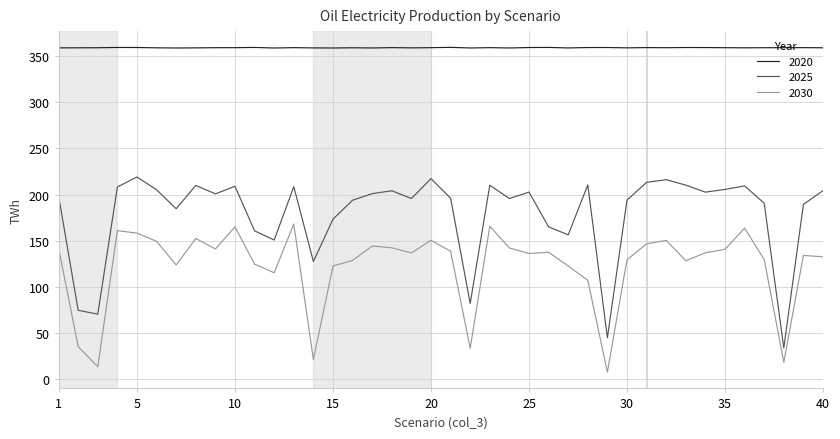

Which series has the largest range (max minus min)?

2025